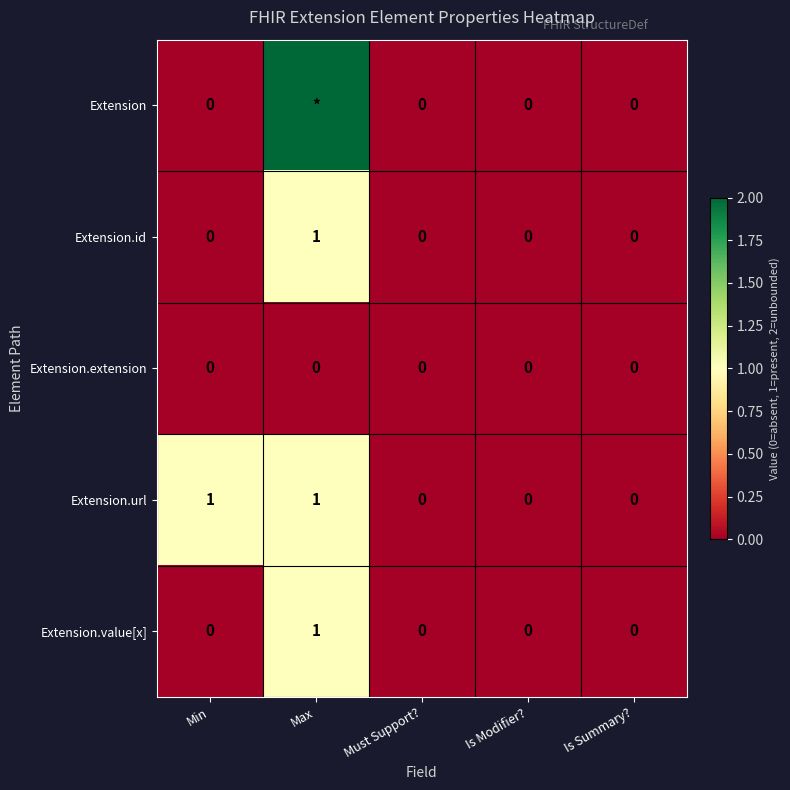

Count the Extension.url values in the range 0 to 1.

5